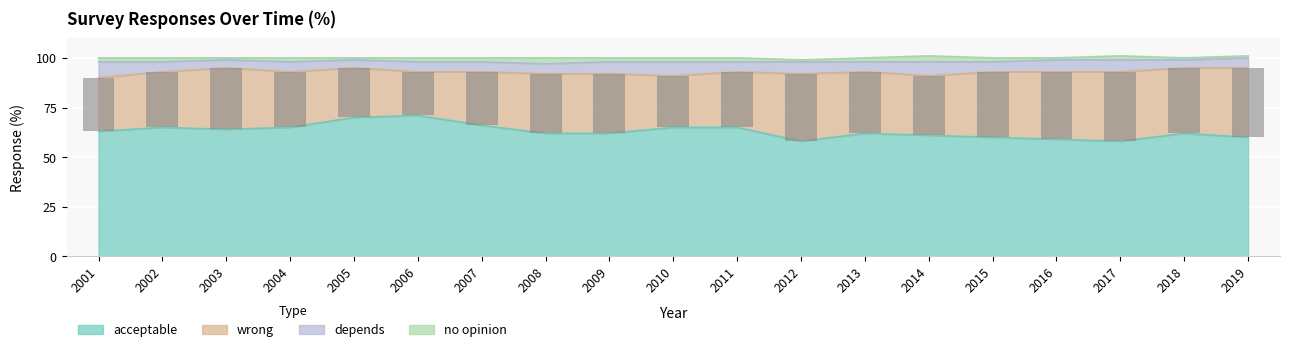

Does the chart contain stacked bars?

No